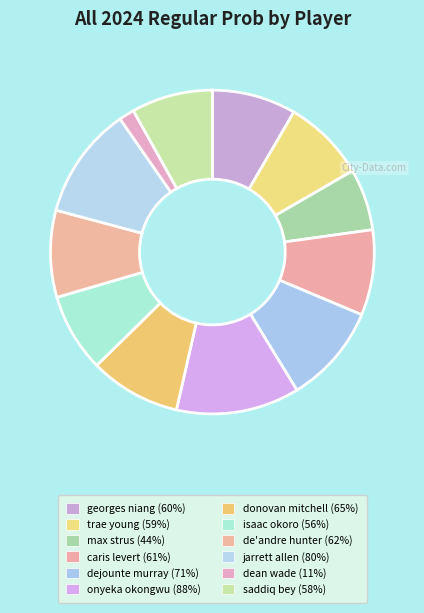

Combined, do isaac okoro and caris levert account for over 50%?

No